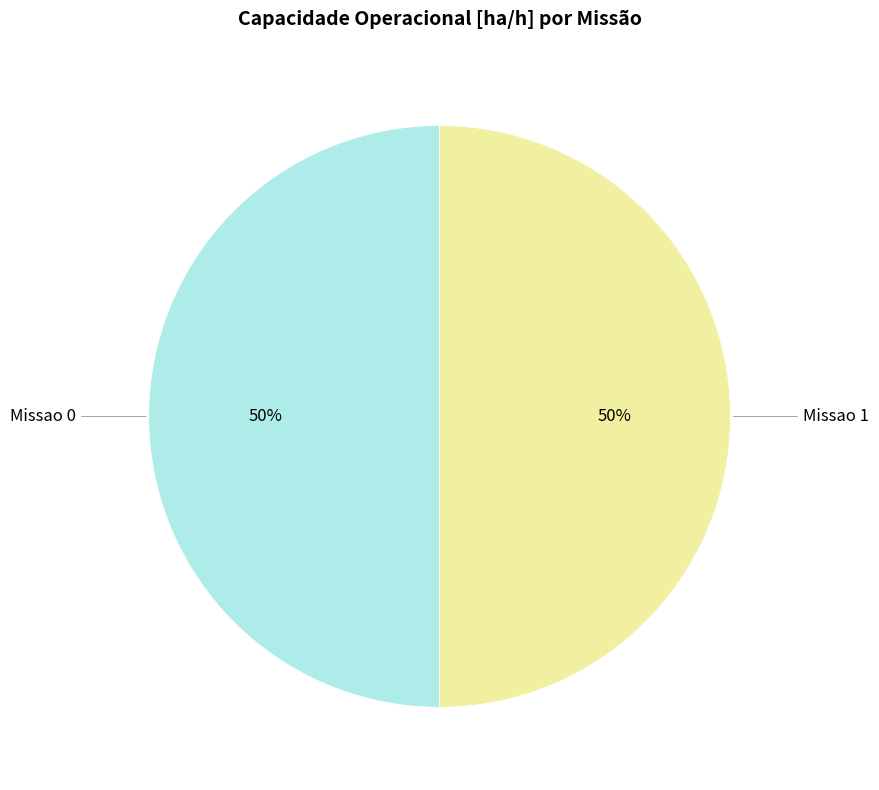

Count the number of slices in the pie.

2